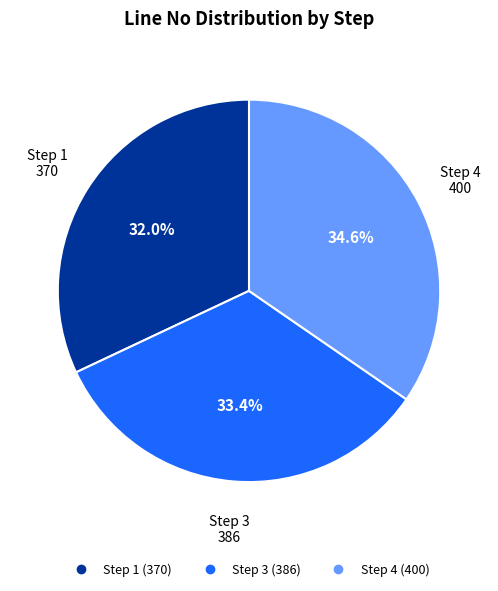

To the nearest percent, what portion does Step 1 represent?

32%